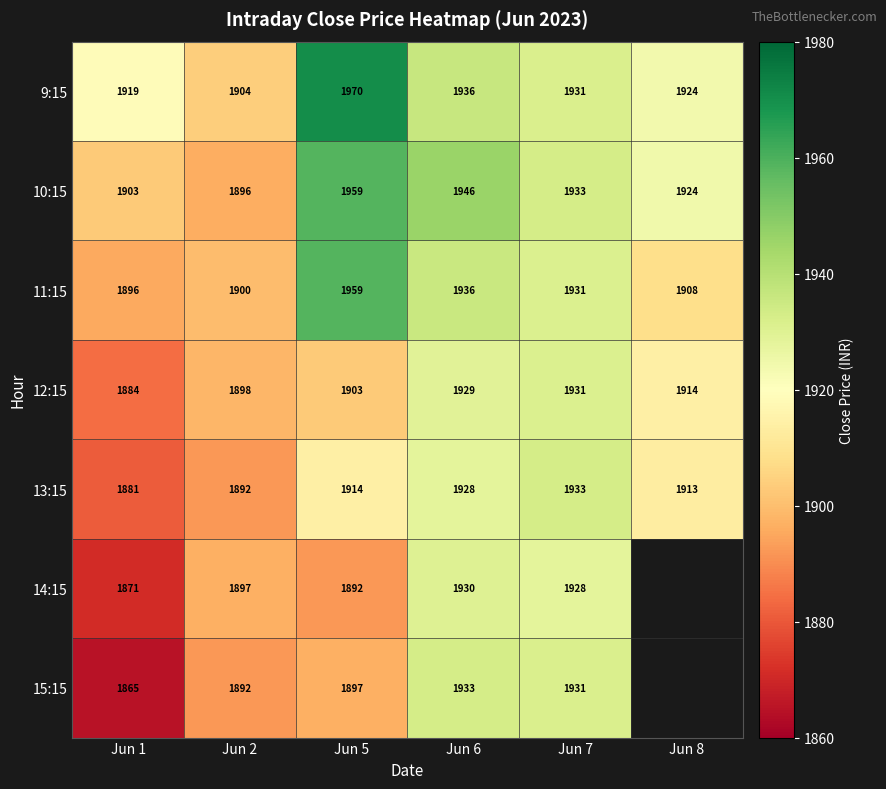

How many values in the 12:15 series are below 1914?

3